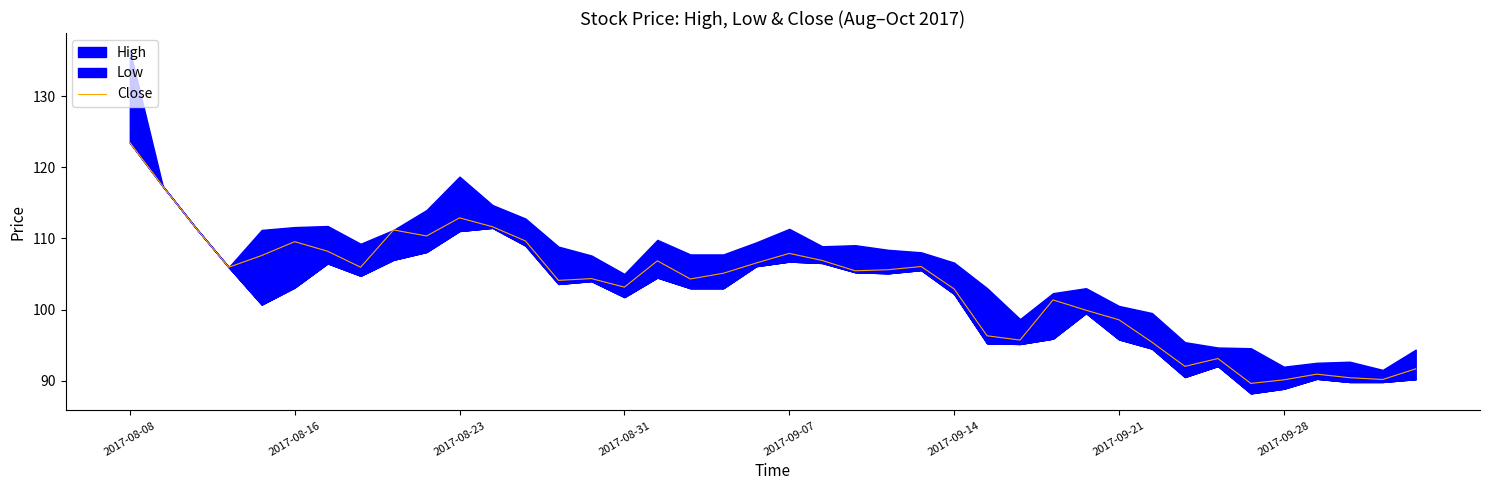

The chart shows a value of 50.5 at 9. True or false?

False